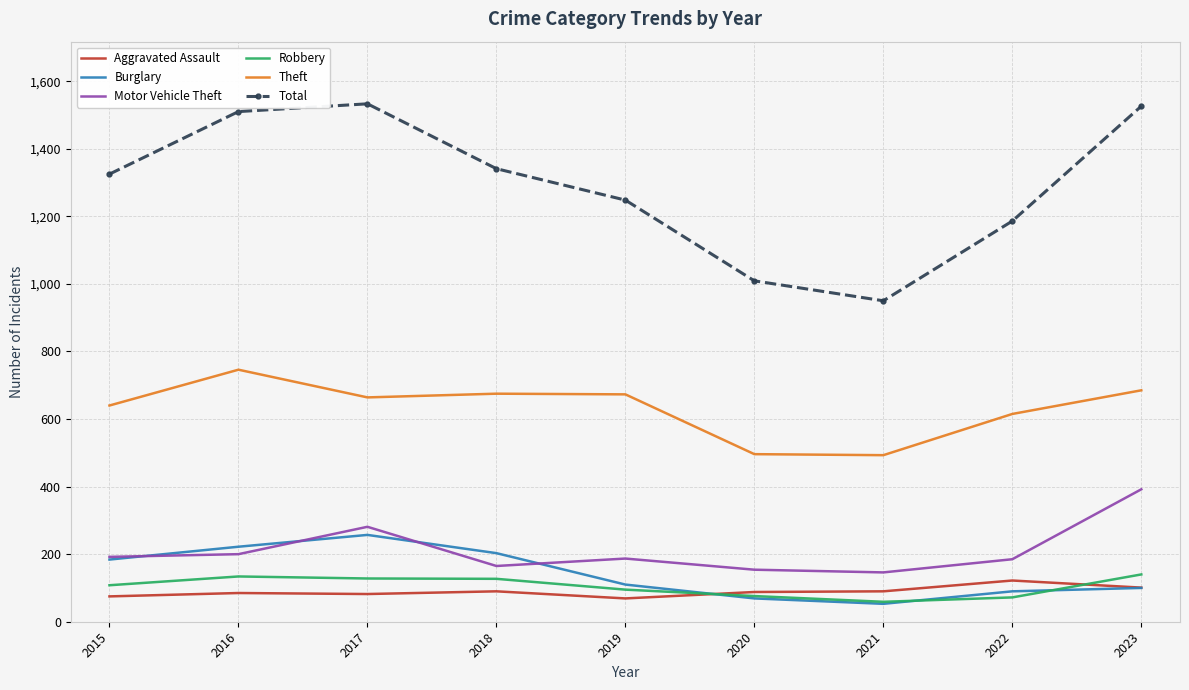

Rank the series at 2019 from lowest to highest value.

Aggravated Assault, Robbery, Burglary, Motor Vehicle Theft, Theft, Total